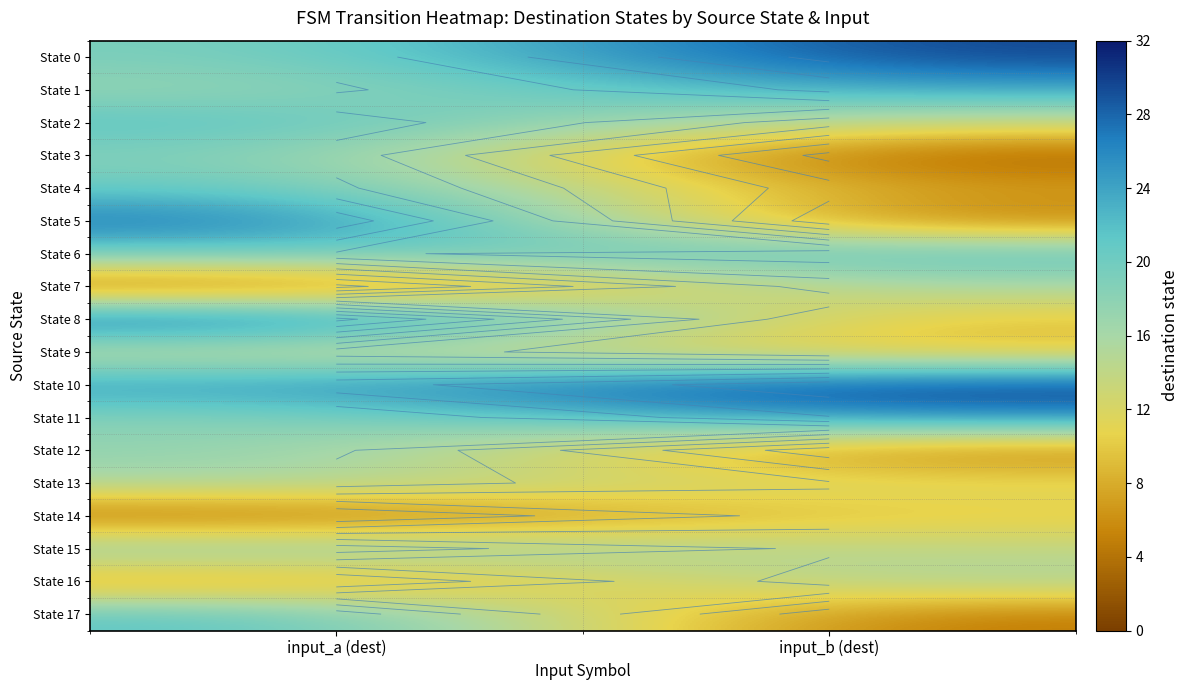

Between input_a (dest) and input_b (dest), which is larger?

input_b (dest)